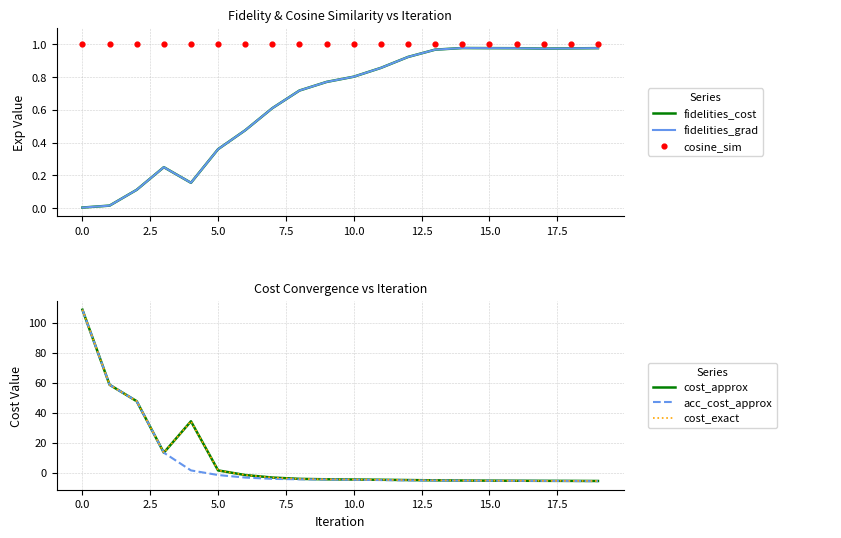

Which series reaches the maximum Y coordinate?

cost_approx